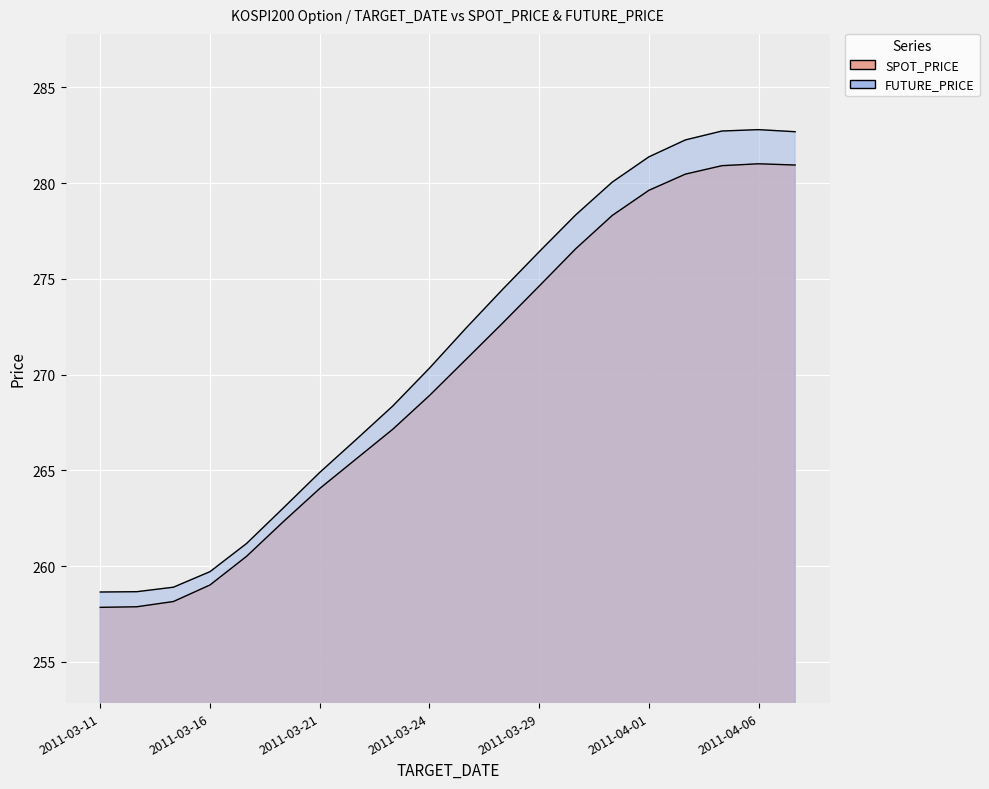

Where is FUTURE_PRICE nearest to the value 270?

2011-03-24